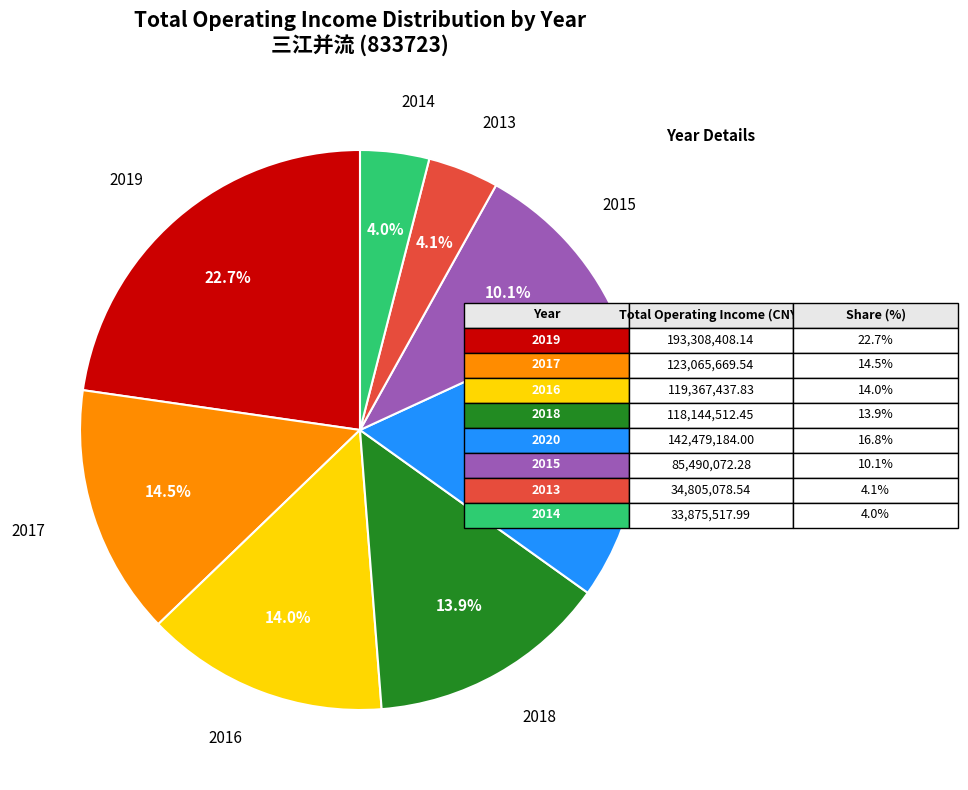

Count the number of slices in the pie.

8